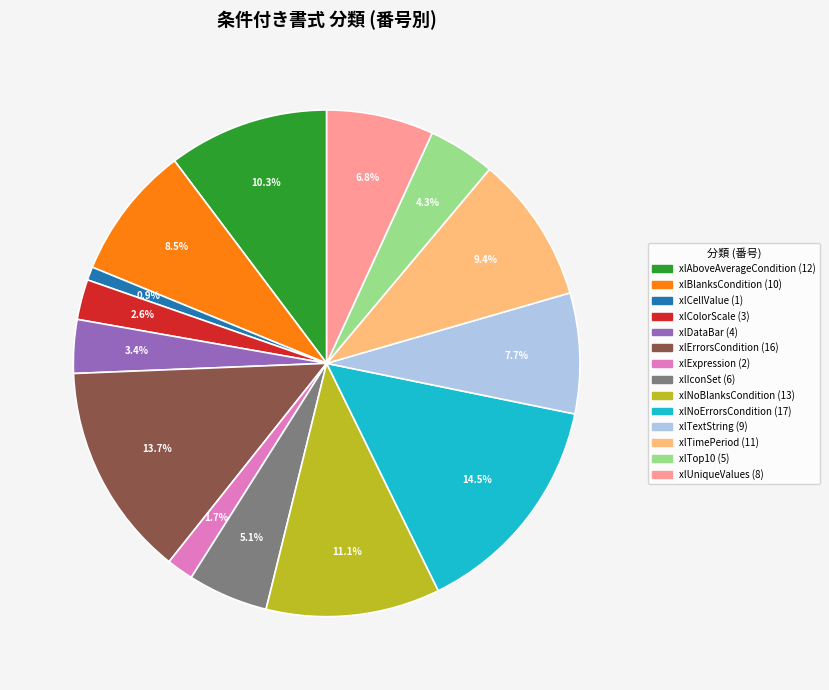

True or false: xlAboveAverageCondition accounts for 16% of the total.

False